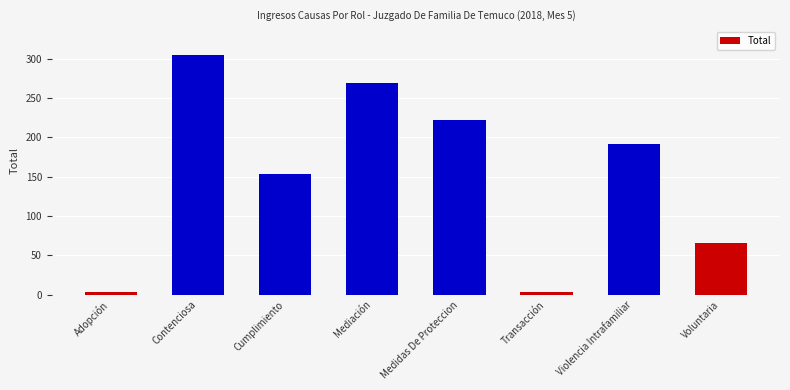

Reading left to right, transcribe all the data shown in this chart.

3	304	153	269	222	3	192	66